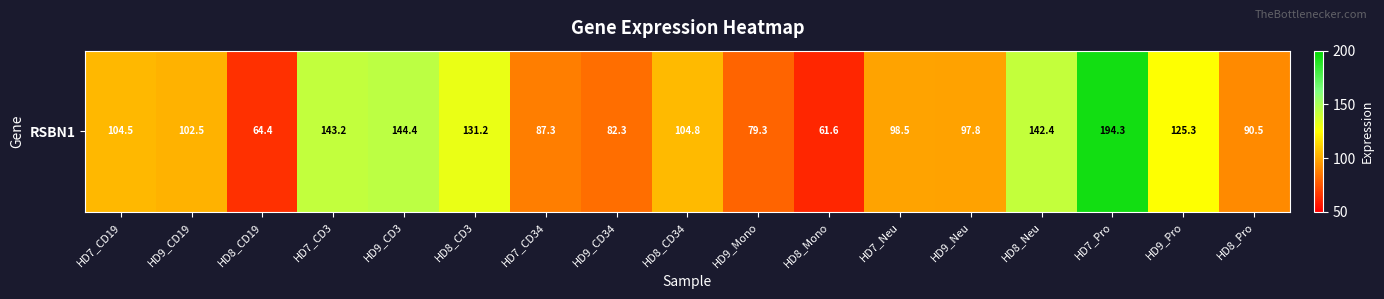

What is the difference between the values at HD8_CD34 and HD9_Pro?

20.5